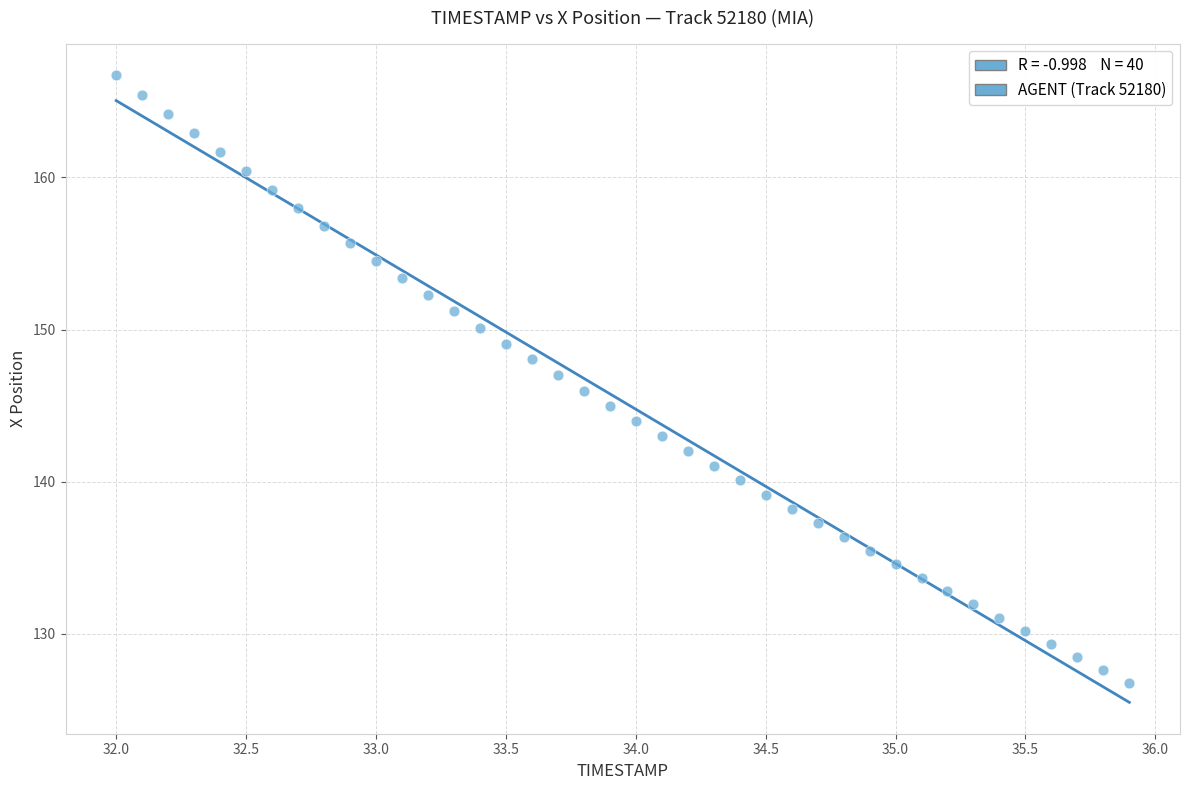

What is the range of X values (max minus min)?

3.9